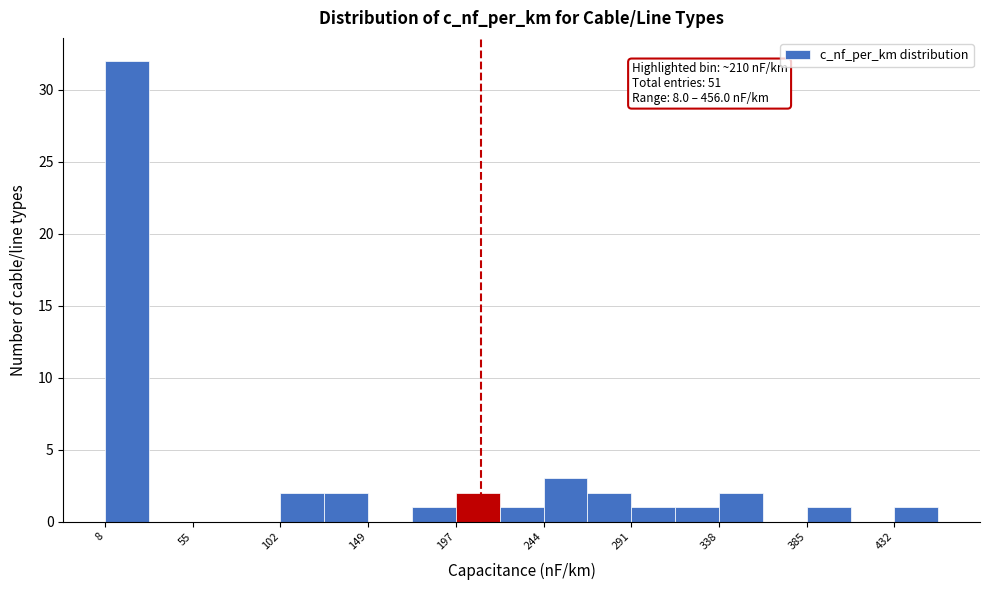

Over which range of the x-axis is the bar tallest?

10 to 30